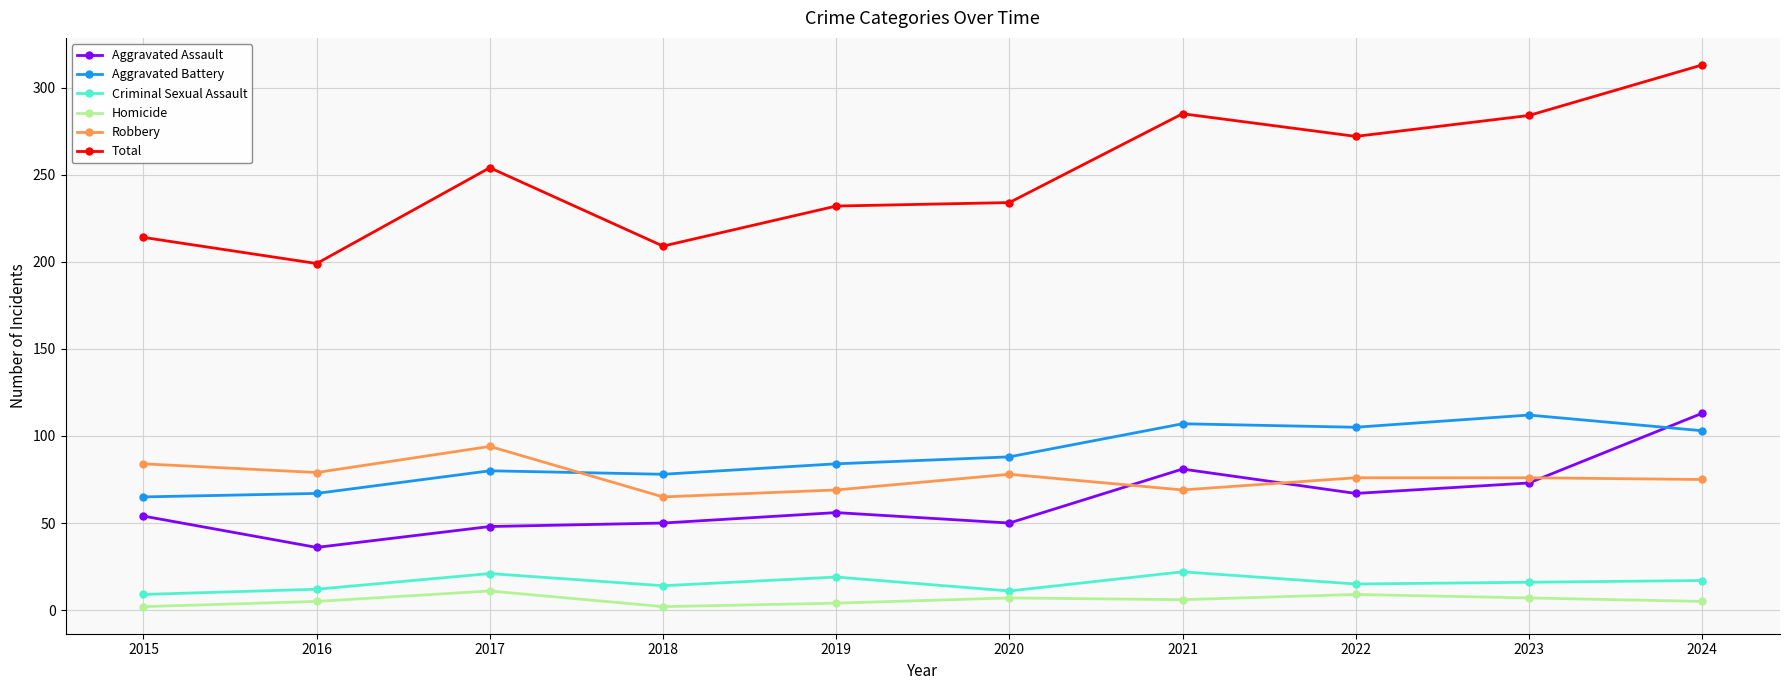

True or false: Robbery has more than 1 interior local peaks.

True